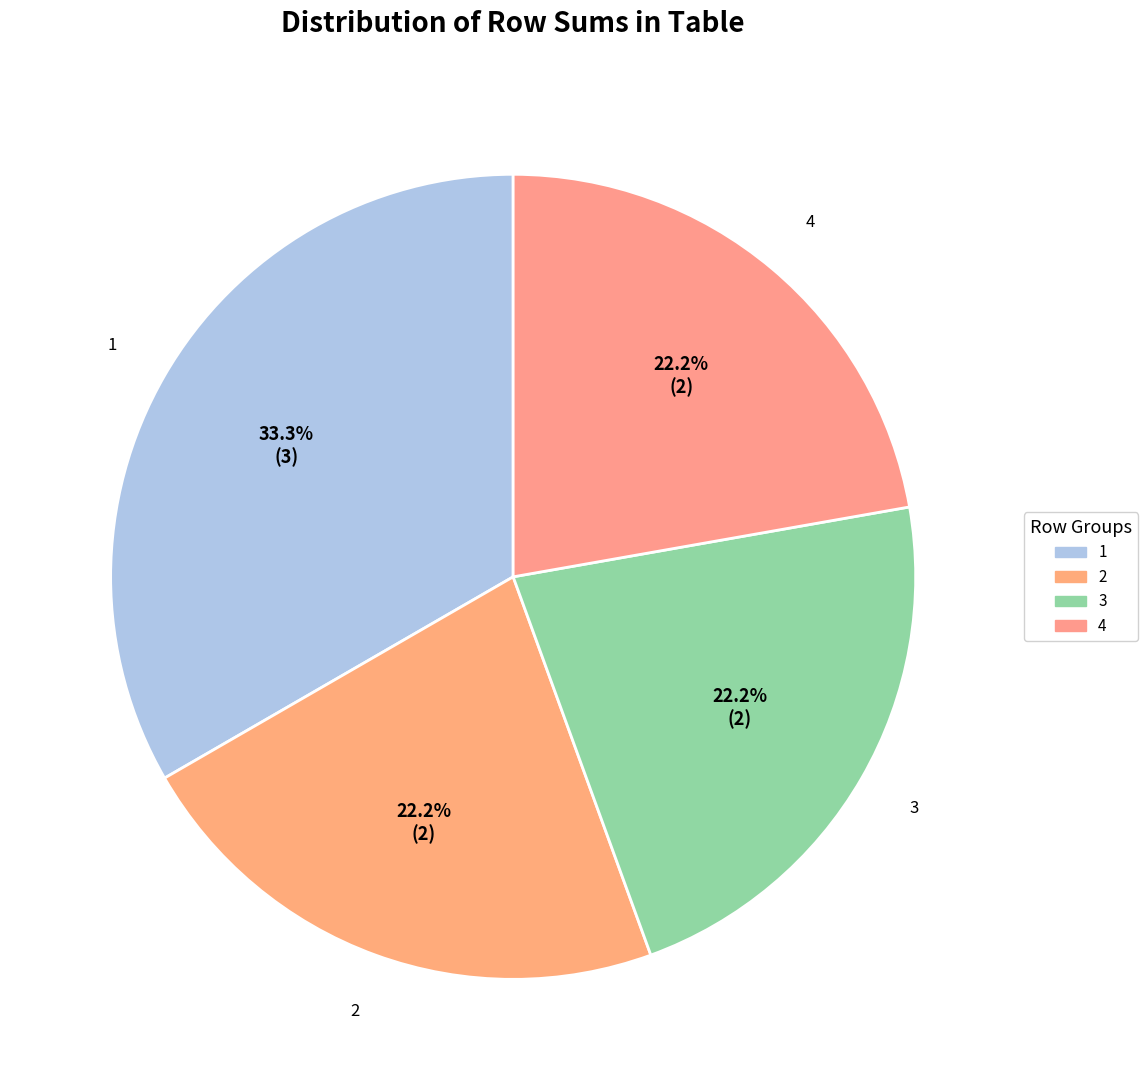

Count the number of slices in the pie.

4